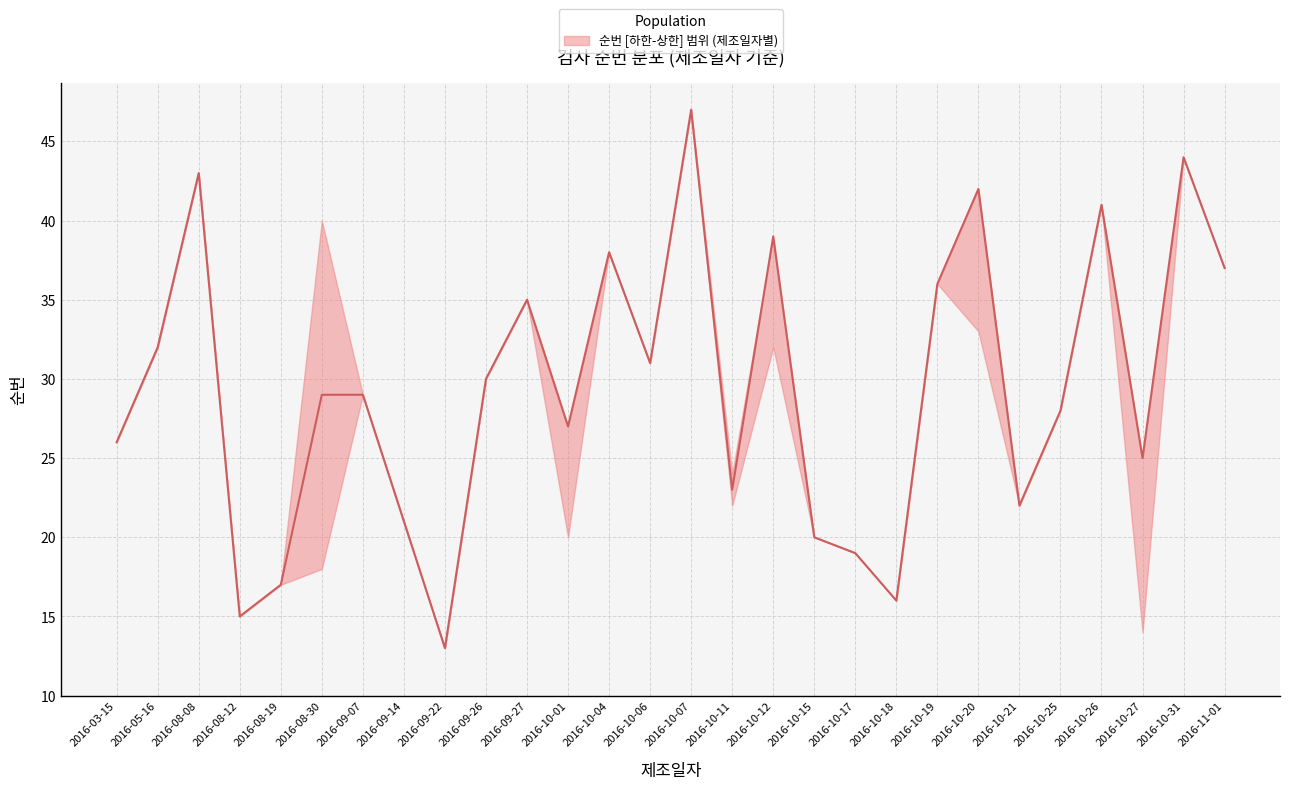

At which category does the data reach its first local valley?

2016-08-12